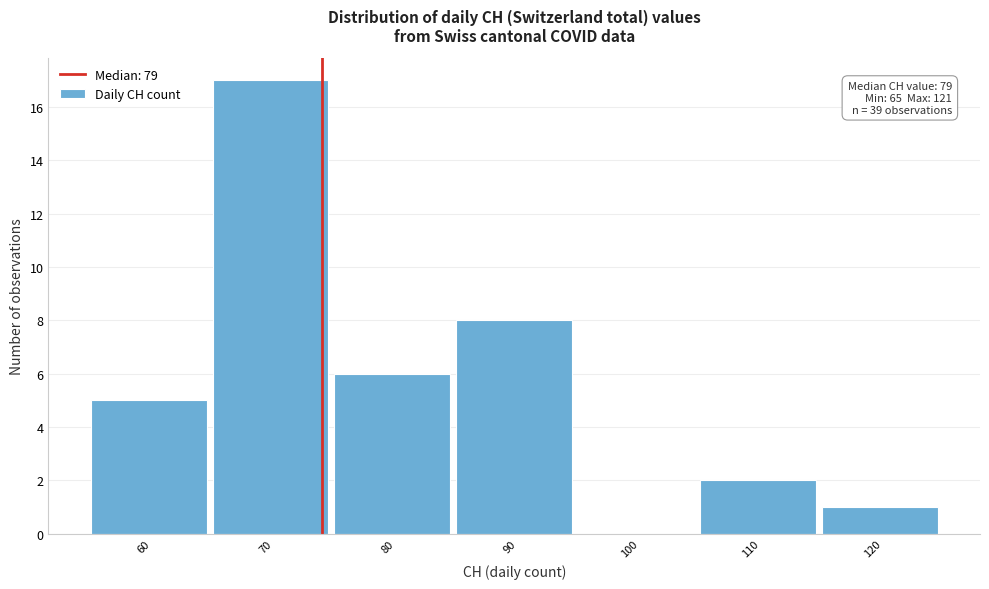

Reading right to left, extract all data points from this chart.

120=1	110=2	100=0	90=8	80=6	70=17	60=5